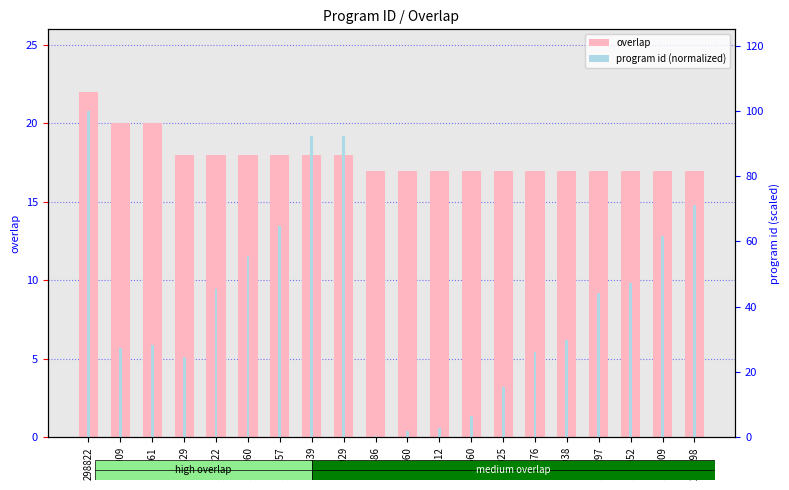

At which category is the sum across all series the highest?

298822